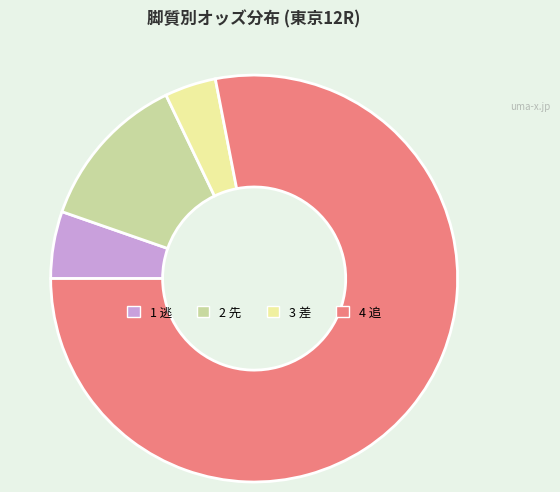

True or false: 3 差 accounts for 4% of the total.

True